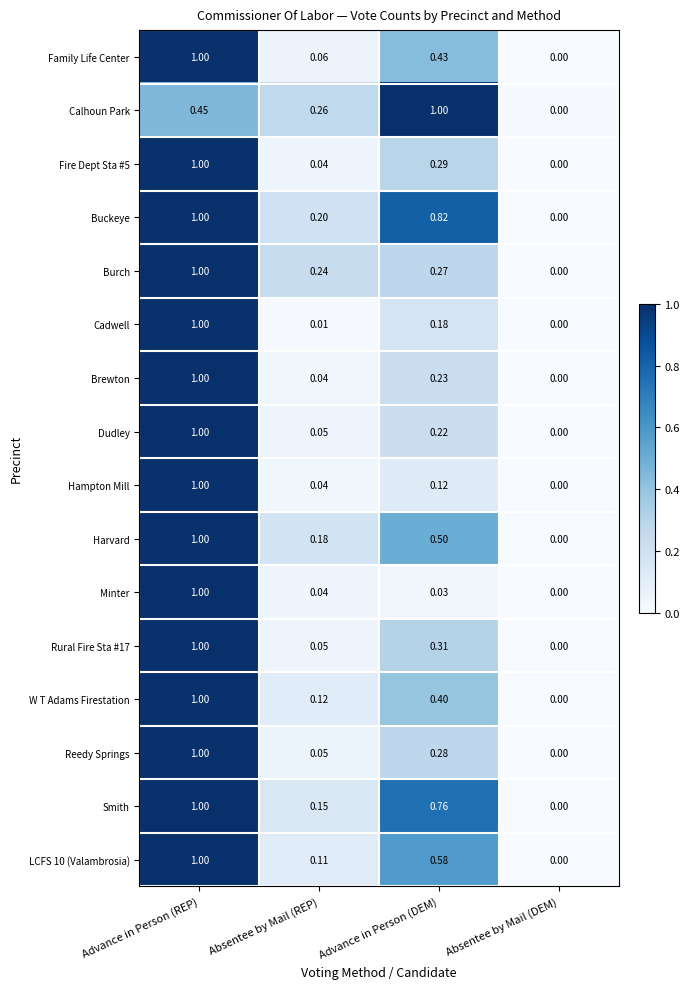

At which label does Reedy Springs reach its peak?

Advance in Person (REP)